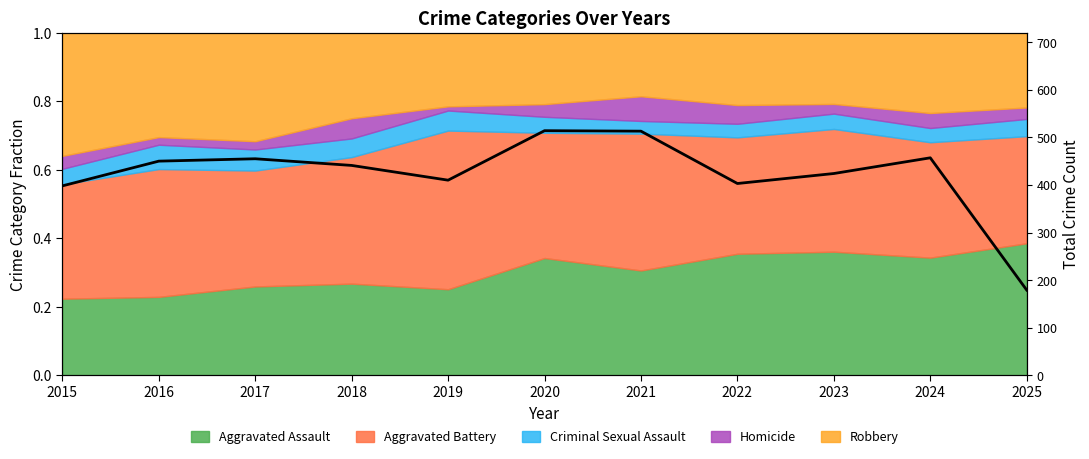

Where is the data nearest to the value 346?

2015